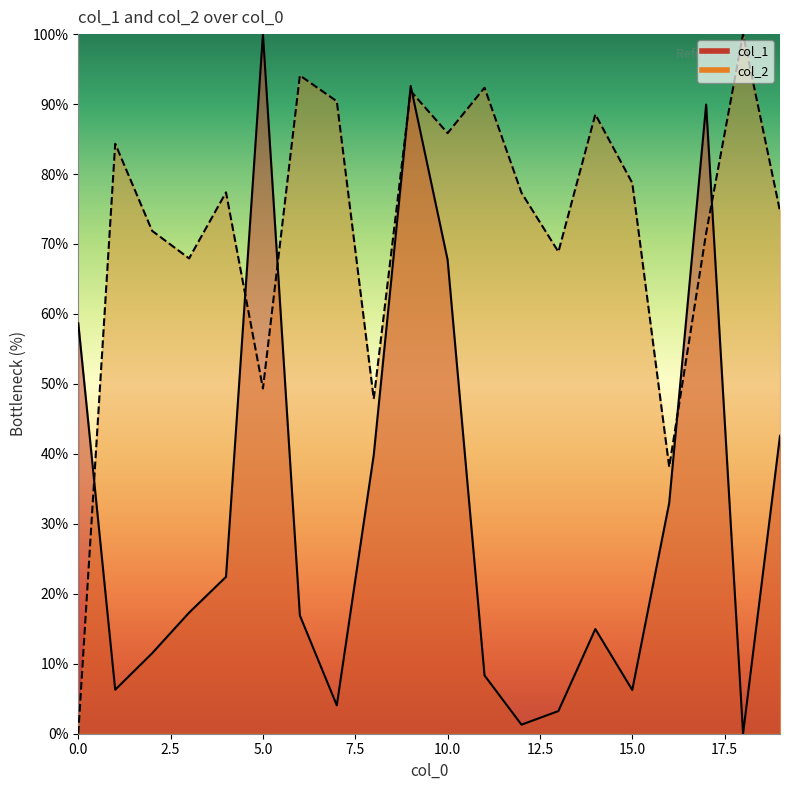

Where is col_1 nearest to the value 50?

19